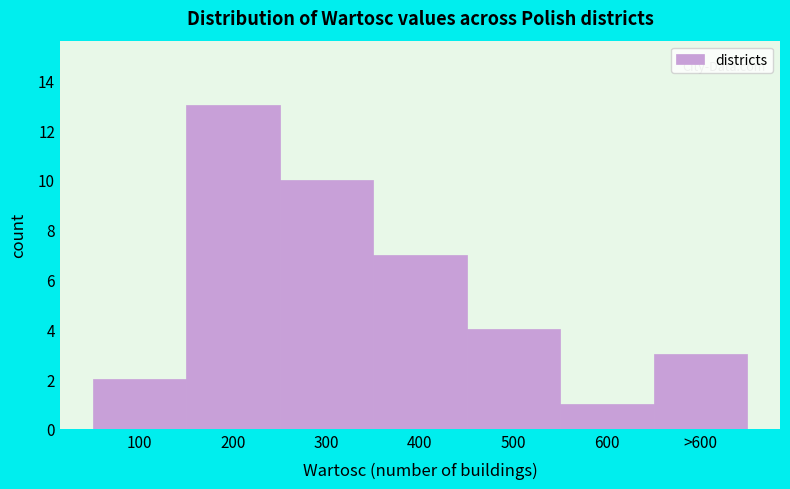

Reading left to right, what are all the values shown in this chart?

100=2	200=13	300=10	400=7	500=4	600=1	>600=3